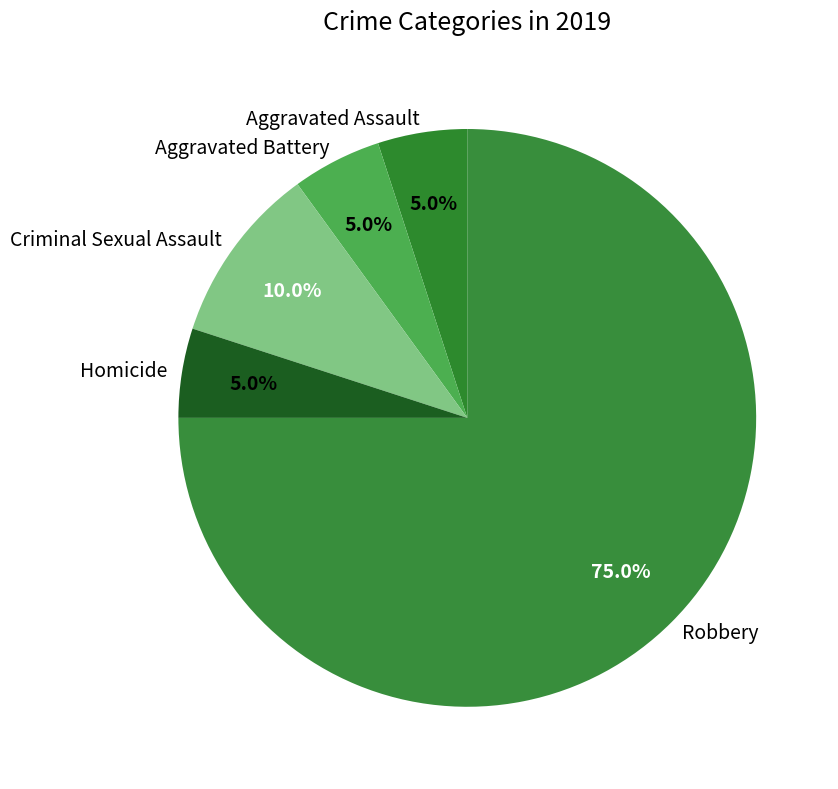

To the nearest percent, what percentage of the pie is Aggravated Battery?

5%